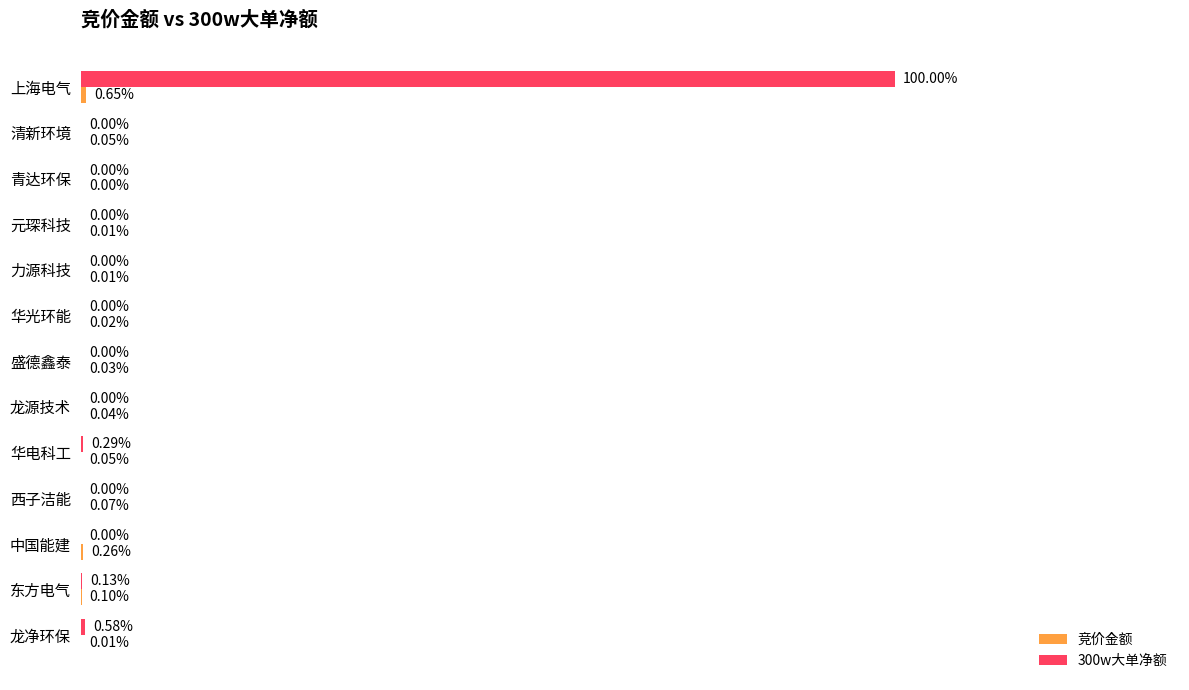

How many data points in 竞价金额 are less than 509200?

6